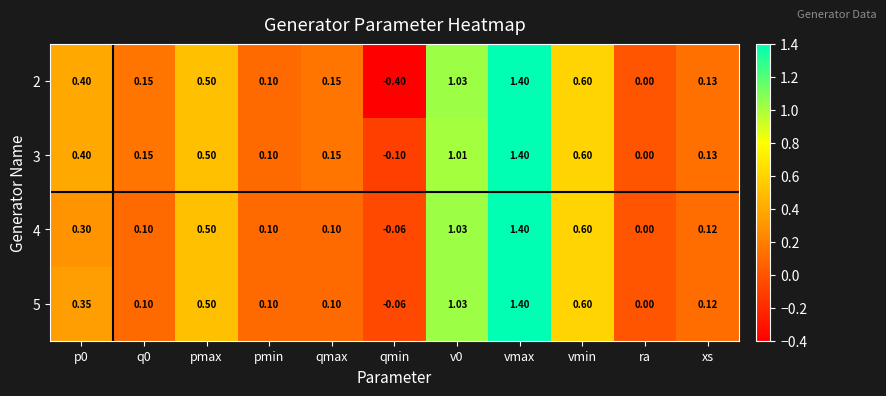

Where is 3 nearest to the value 0?

ra